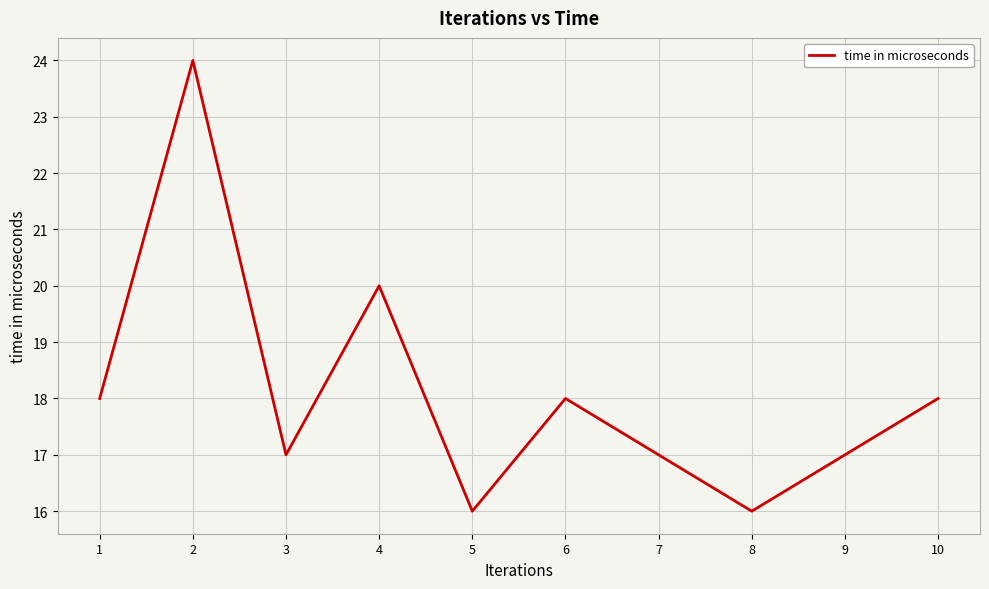

What is the ratio of the value at 3 to the value at 1?

0.9